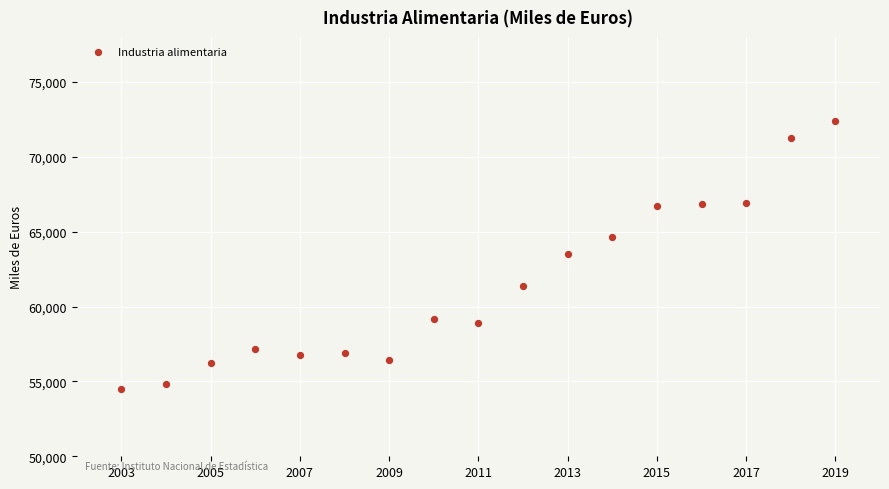

What is the range of Y values (max minus min)?

17927.1